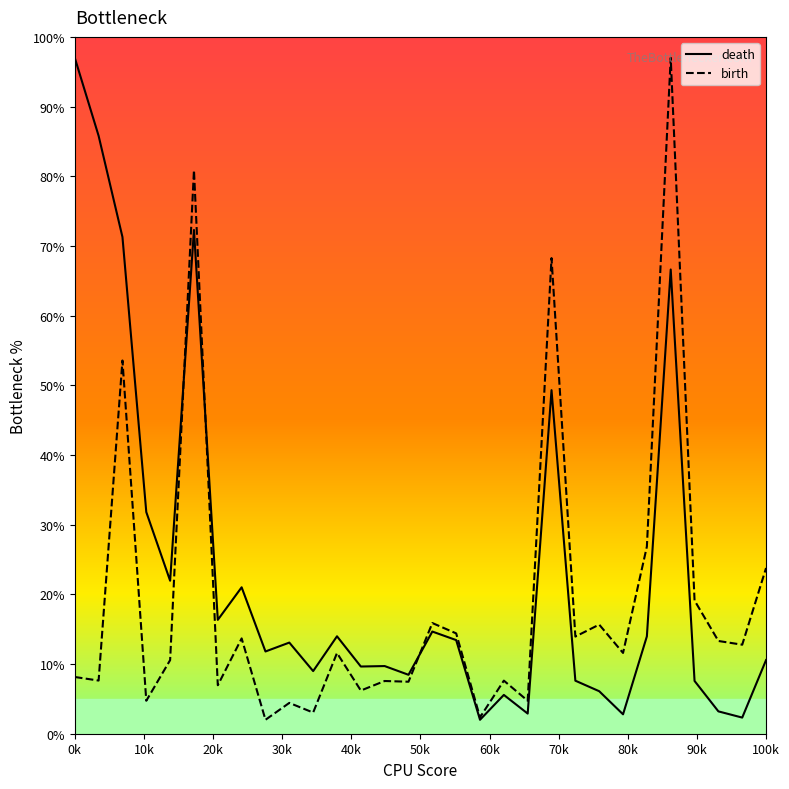

In birth, how many points are higher than both neighbors (excluding endpoints)?

11